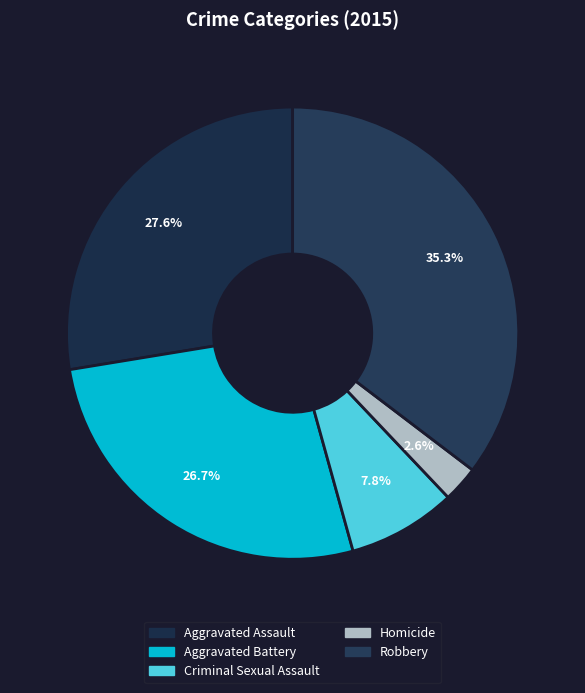

What percentage is NOT represented by Criminal Sexual Assault?

92.2%